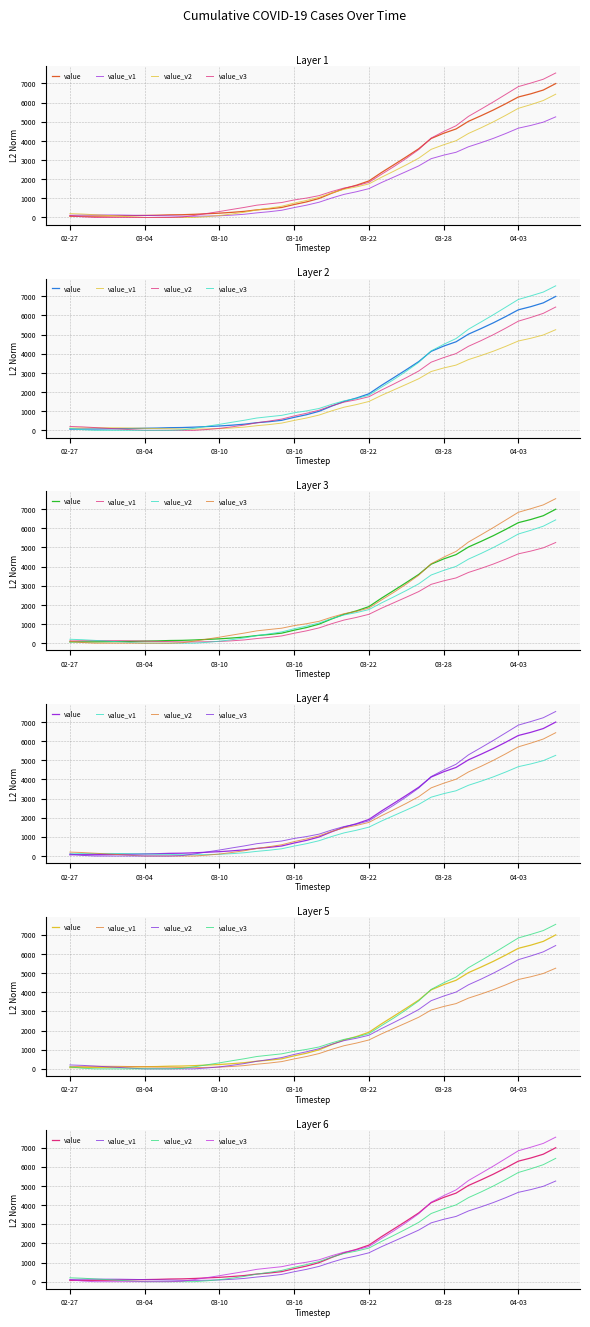

What is the average value of the value series?

2141.9